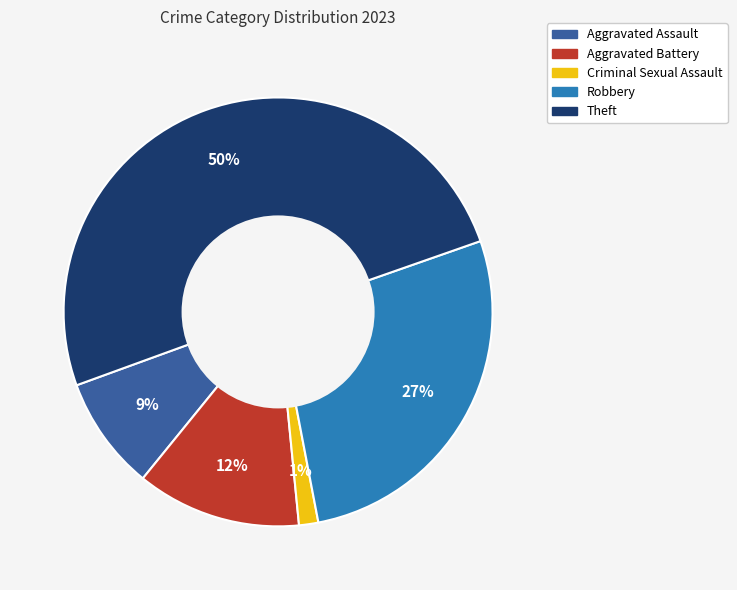

What percentage is the Aggravated Battery slice, to the nearest percent?

12%